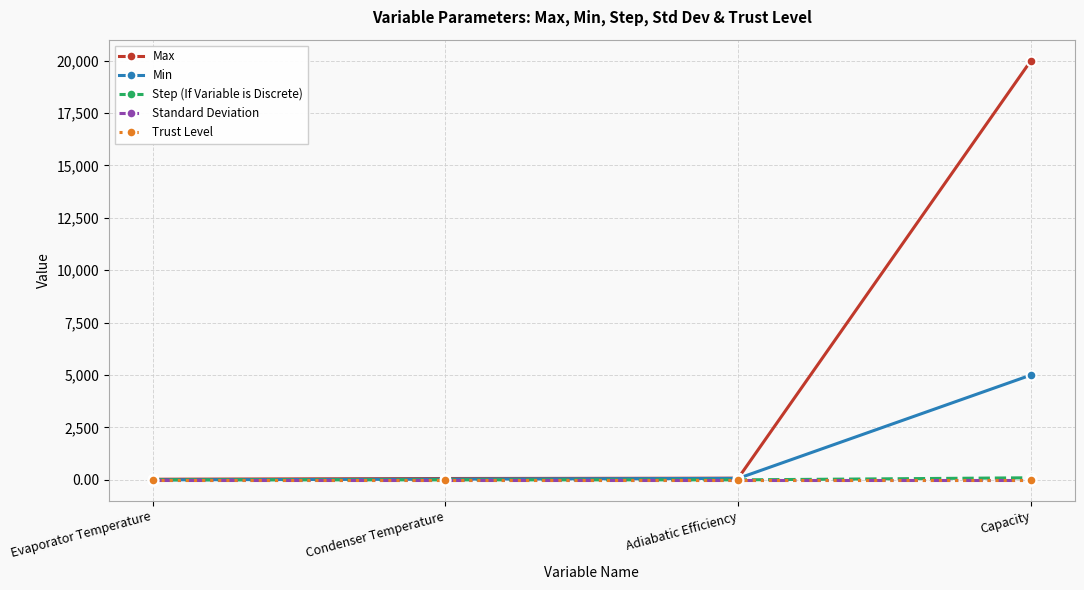

Which series has the largest range (max minus min)?

Max